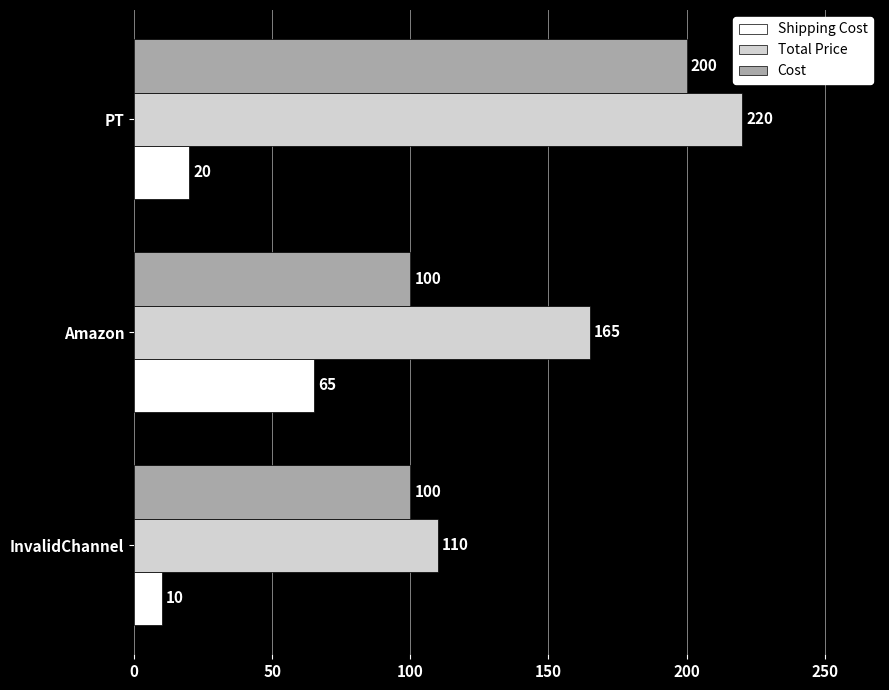

How many Shipping Cost values are between 10 and 65?

3